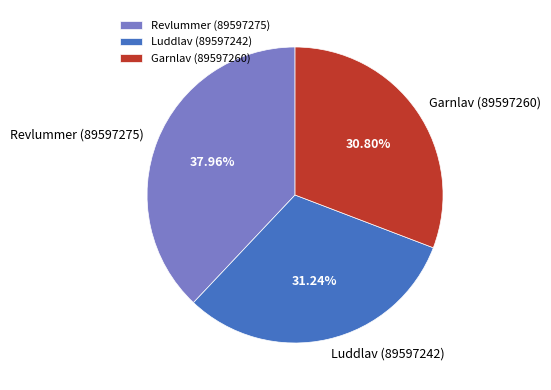

Is it true that Garnlav (89597260) is 24% of the pie?

False